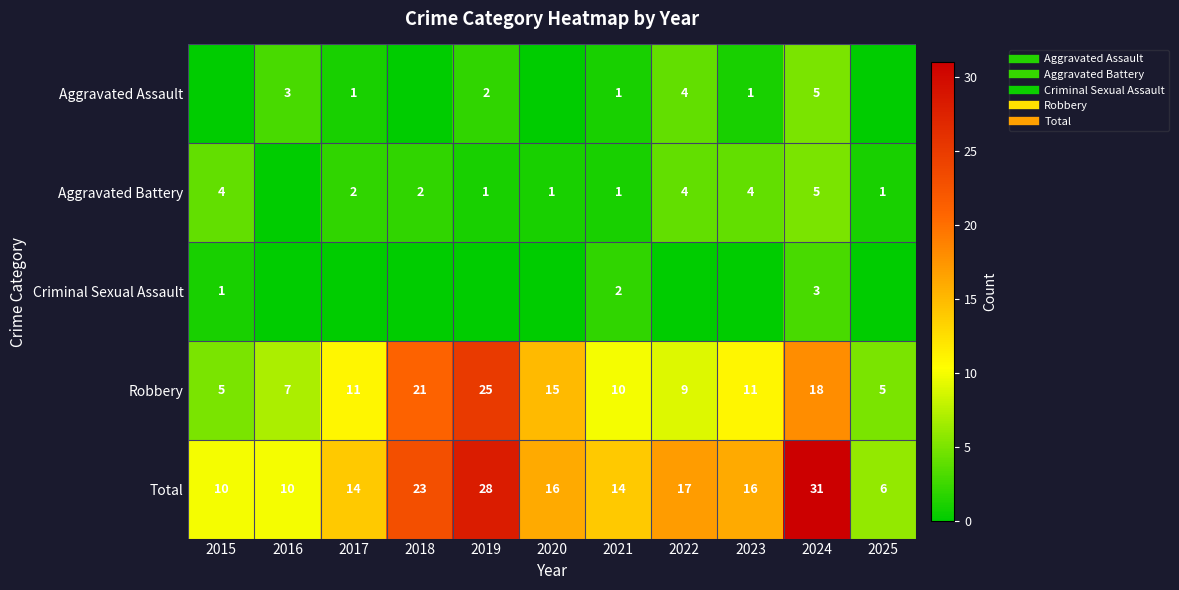

At which label does Aggravated Assault reach its peak?

2024